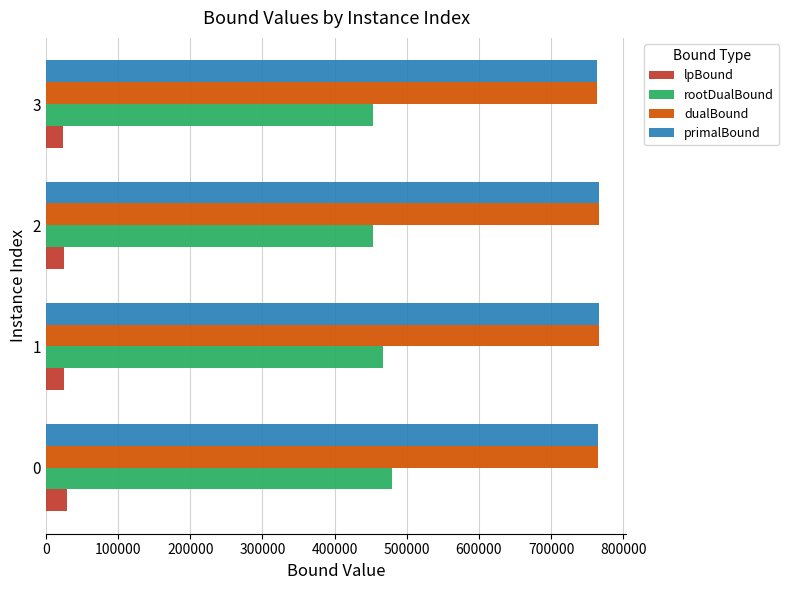

Which series has the widest spread of values?

rootDualBound